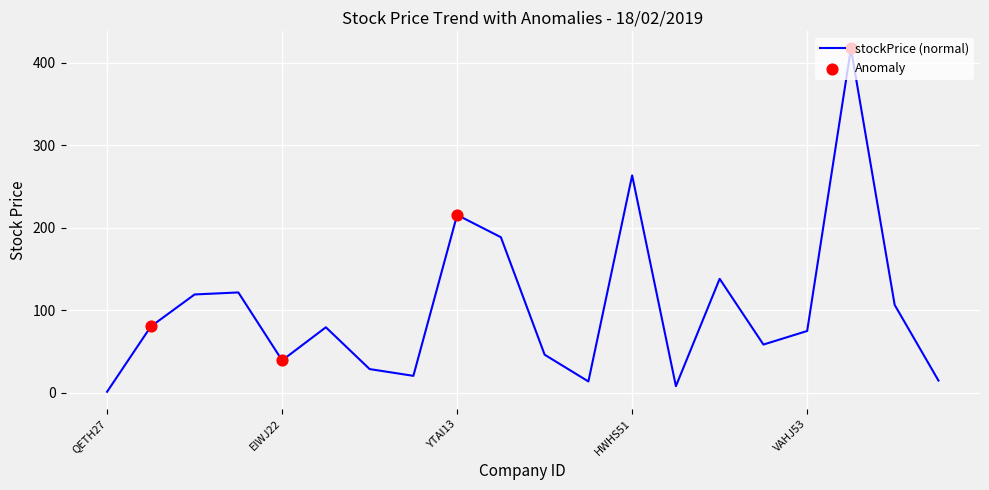

What is the greatest value displayed?

417.5